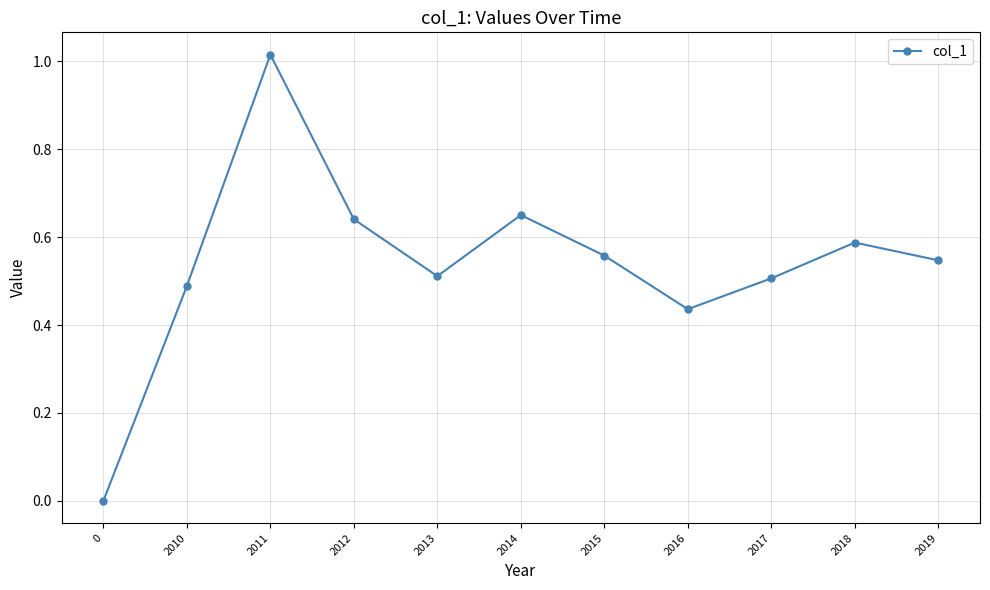

How many positive values are there?

10